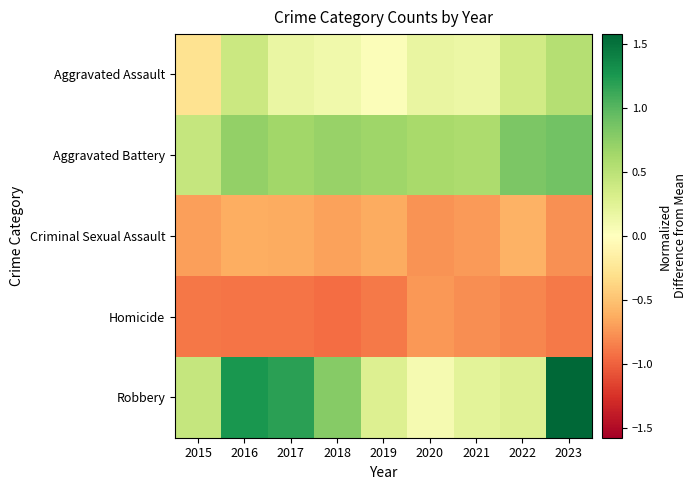

Reading left to right, list all the values displayed in this chart.

Aggravated Assault: 2015=-0.3	2016=0.4	2017=0.2	2018=0.1	2019=0.0	2020=0.2	2021=0.2	2022=0.4	2023=0.5
Aggravated Battery: 2015=0.4	2016=0.7	2017=0.7	2018=0.7	2019=0.7	2020=0.6	2021=0.6	2022=0.8	2023=0.9
Criminal Sexual Assault: 2015=-0.7	2016=-0.6	2017=-0.6	2018=-0.7	2019=-0.6	2020=-0.8	2021=-0.7	2022=-0.6	2023=-0.8
Homicide: 2015=-0.9	2016=-0.9	2017=-0.9	2018=-0.9	2019=-0.9	2020=-0.7	2021=-0.8	2022=-0.8	2023=-0.9
Robbery: 2015=0.4	2016=1.3	2017=1.2	2018=0.8	2019=0.3	2020=0.1	2021=0.2	2022=0.3	2023=1.6